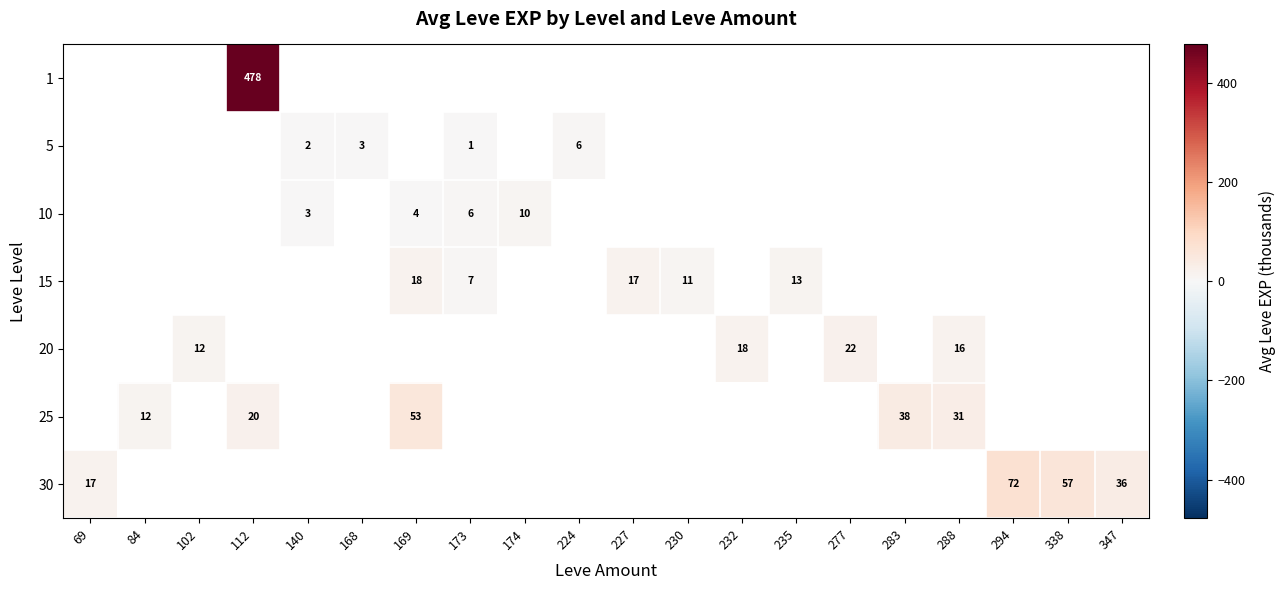

The 15 series shows 11.0 at 230. True or false?

True